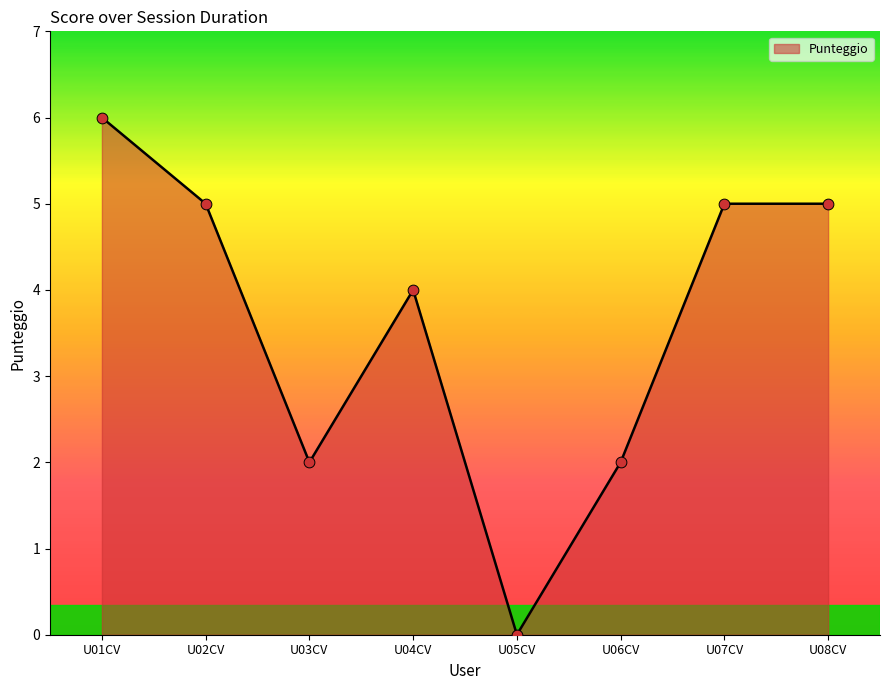

Which has a higher value, U06CV or U01CV?

U01CV